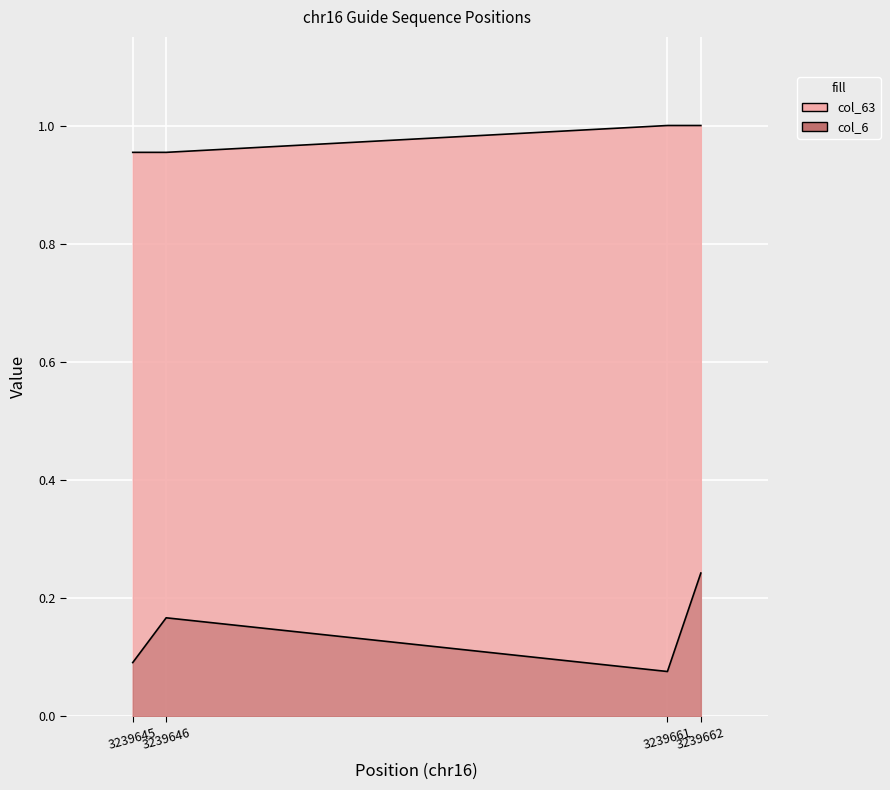

Reading left to right, extract all data points from this chart.

col_3239668: 3239645=1.0	3239646=1.0	3239661=1.0	3239662=1.0
col_6: 3239645=0.1	3239646=0.2	3239661=0.1	3239662=0.2